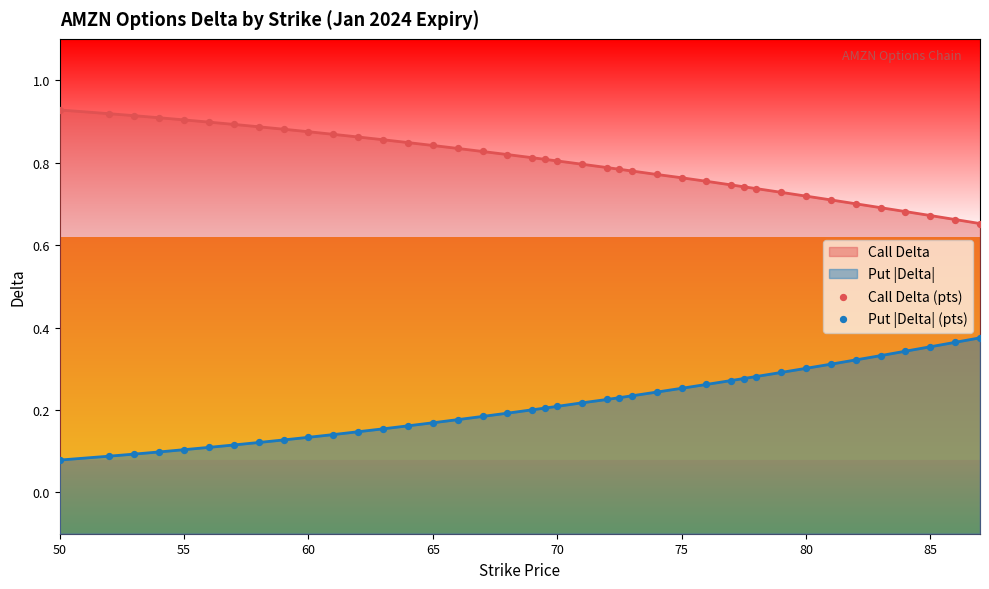

Which series contains the lowest Y value?

Put |Delta| (pts)